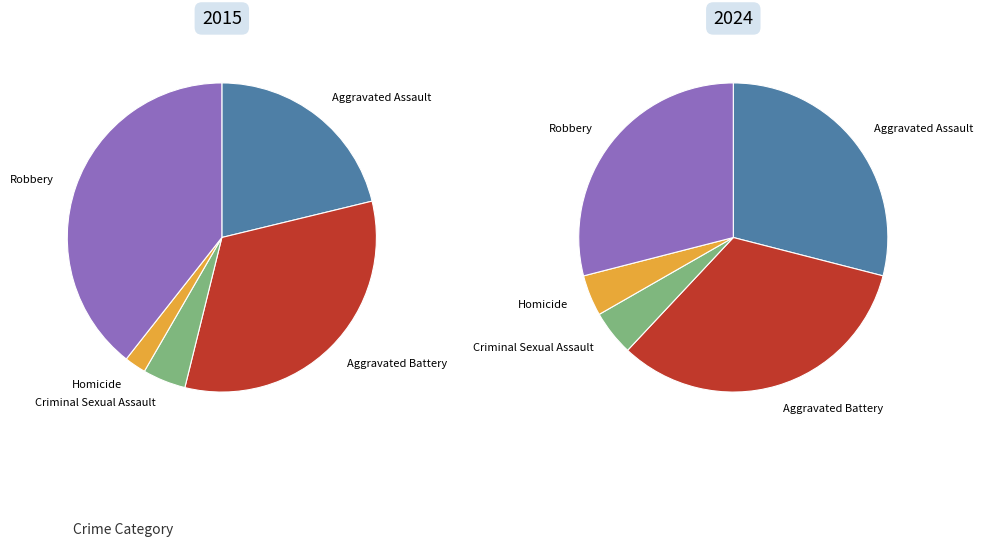

Is it true that Robbery is 39% of the pie?

True